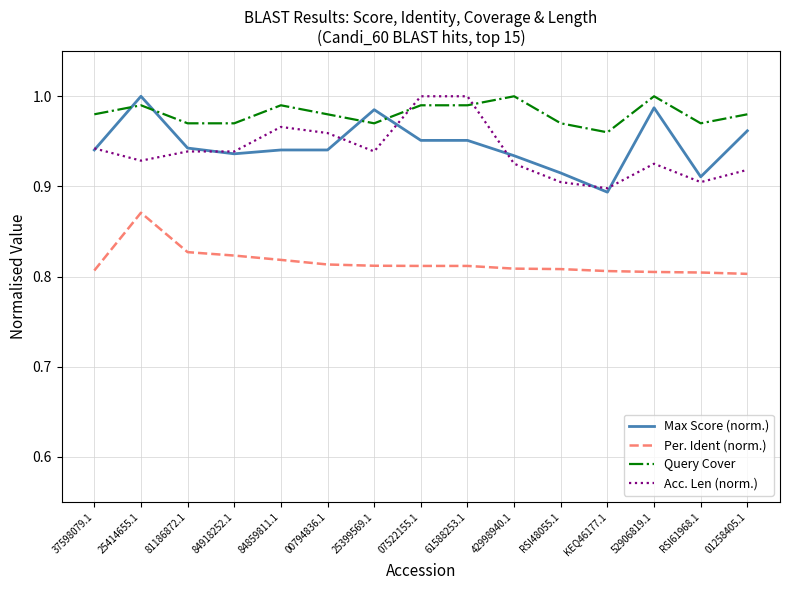

Is this an area chart (filled region under the line)?

No